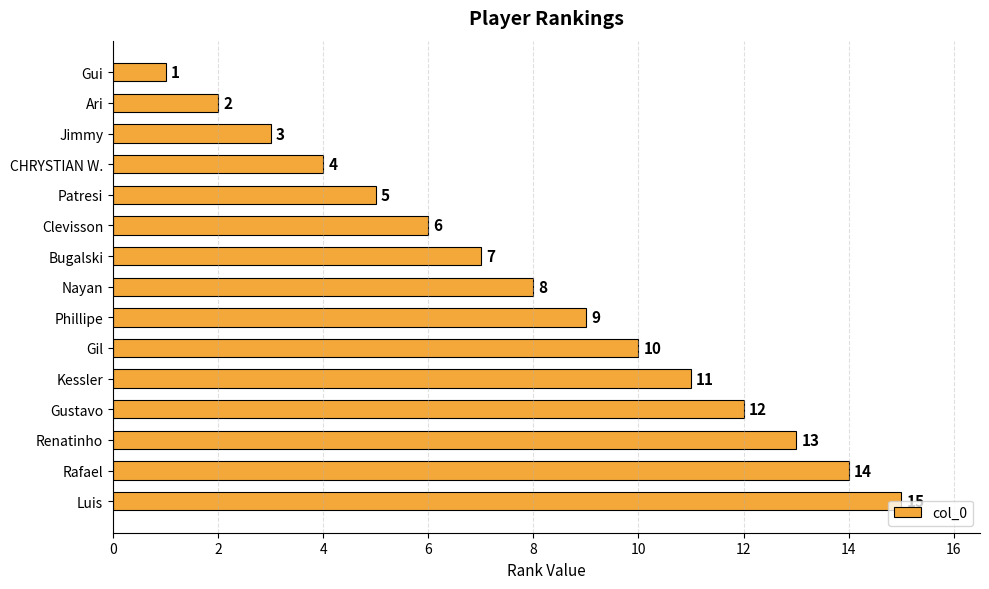

What position from the top is Phillipe?

9